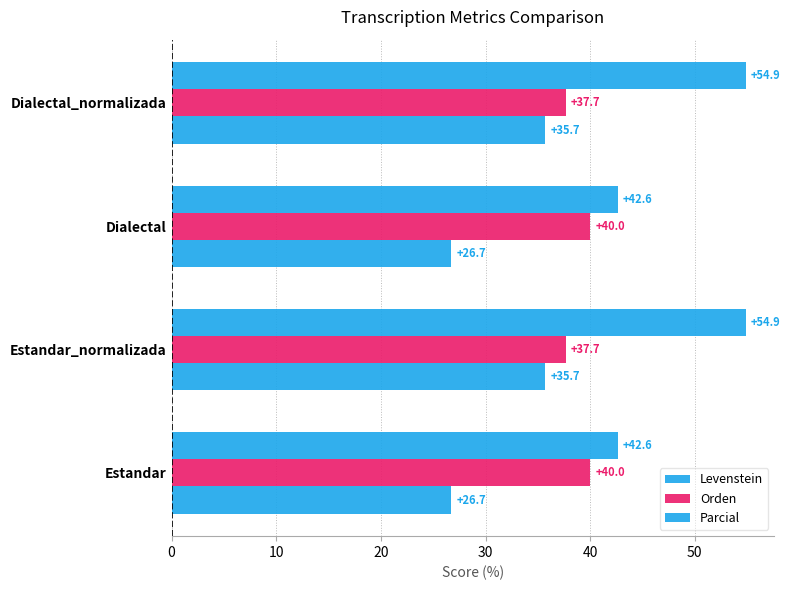

How many data points in Levenstein are above 35?

2